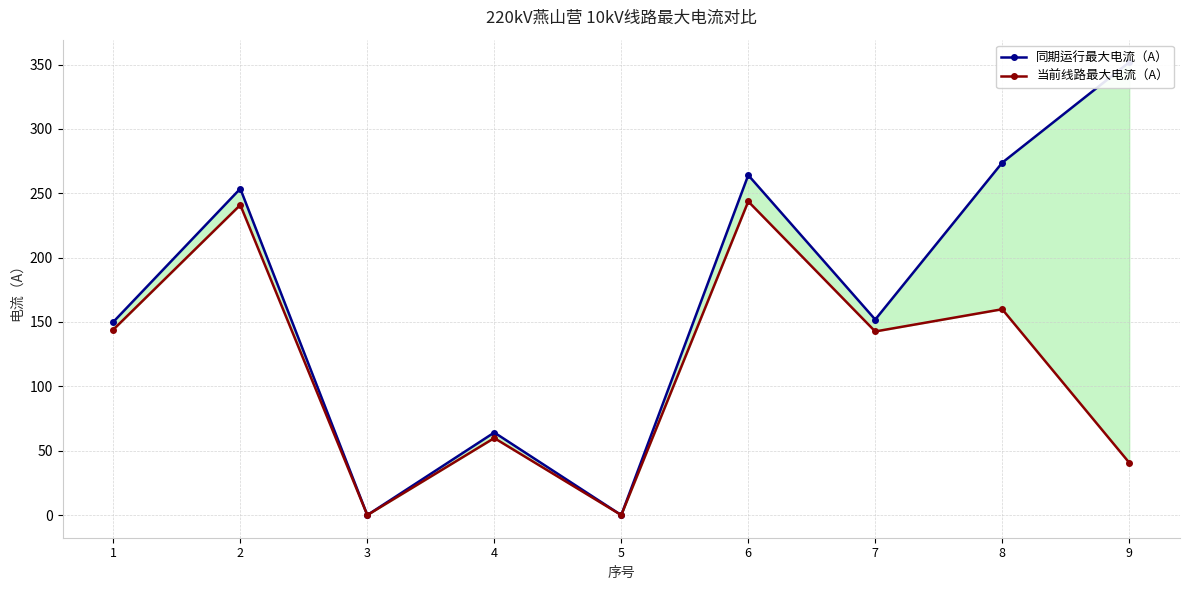

At which label does 同期运行最大电流（A） reach its minimum?

3